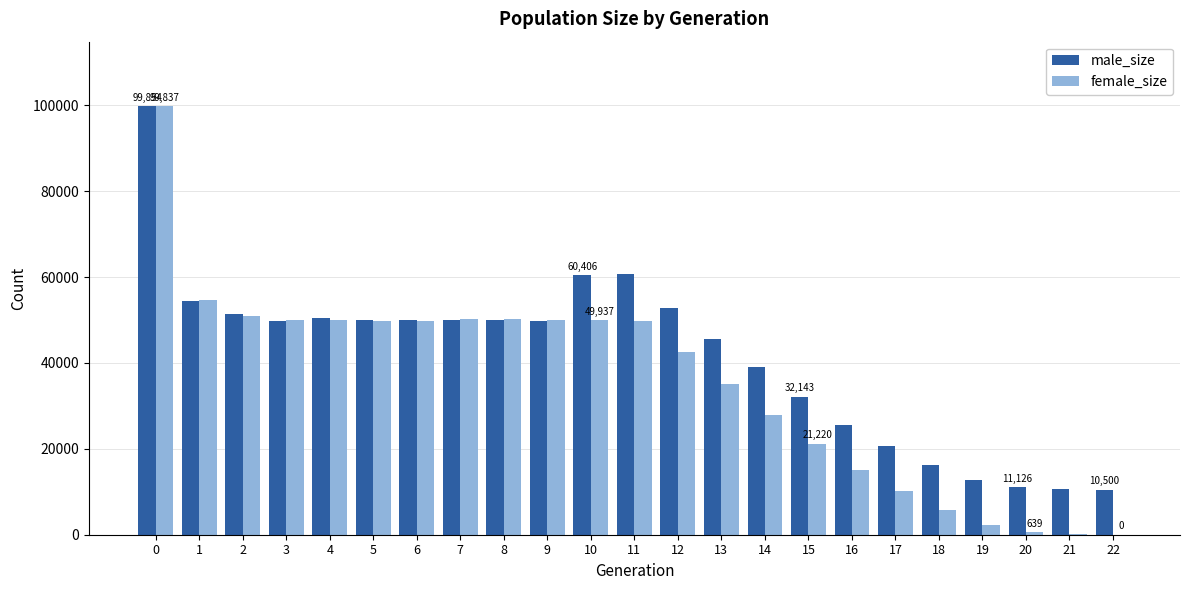

What is the sum of the male_size values at 4 and 17?

70980